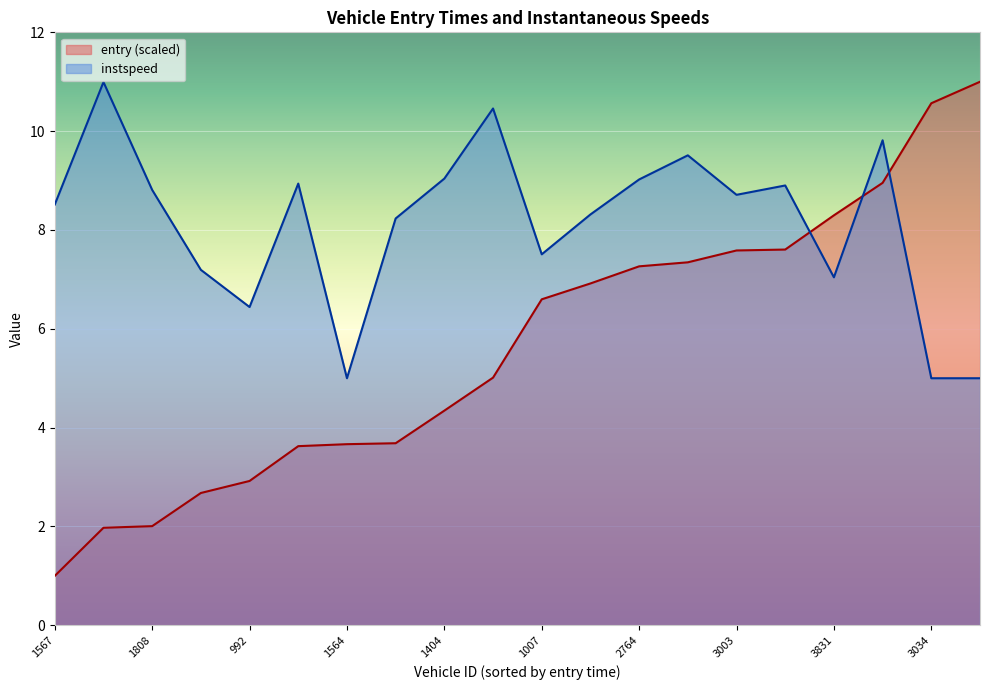

How many lines are shown in the chart?

2